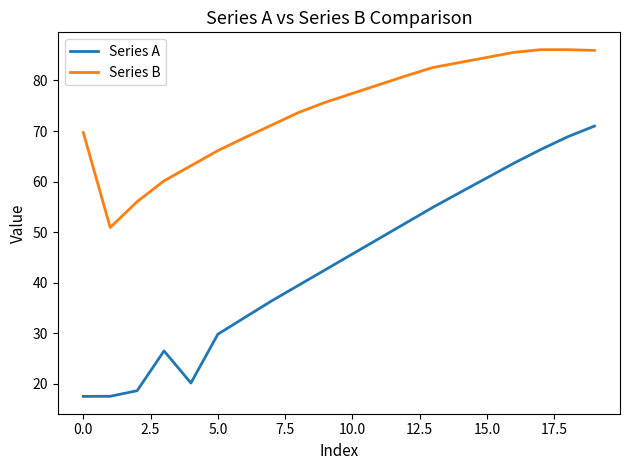

True or false: Series A and Series B cross at least once.

False